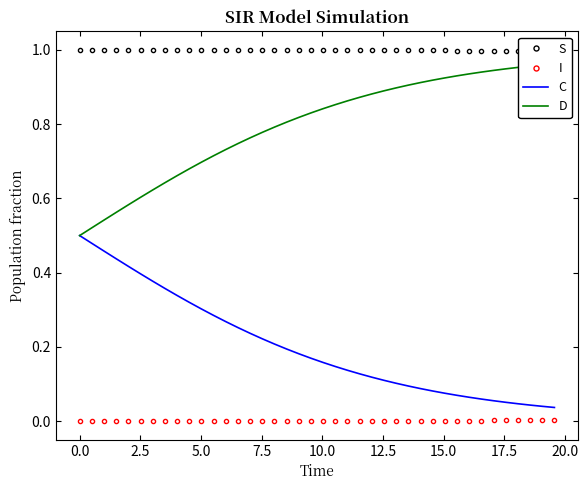

How many lines are shown in the chart?

4